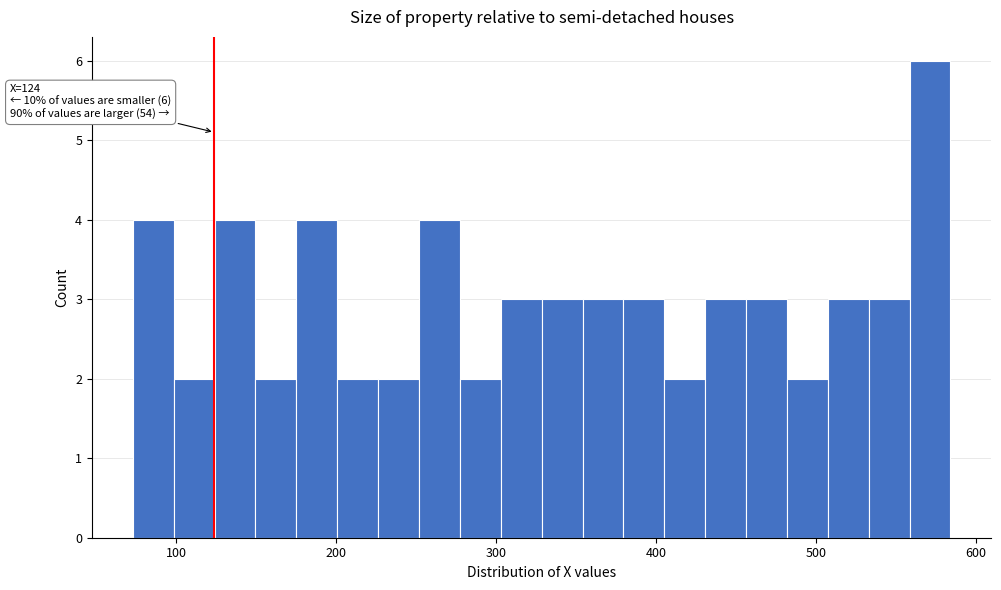

Around what value on the x-axis is the tallest bar? Give the approximate position of its centre, as read against the axis.

570